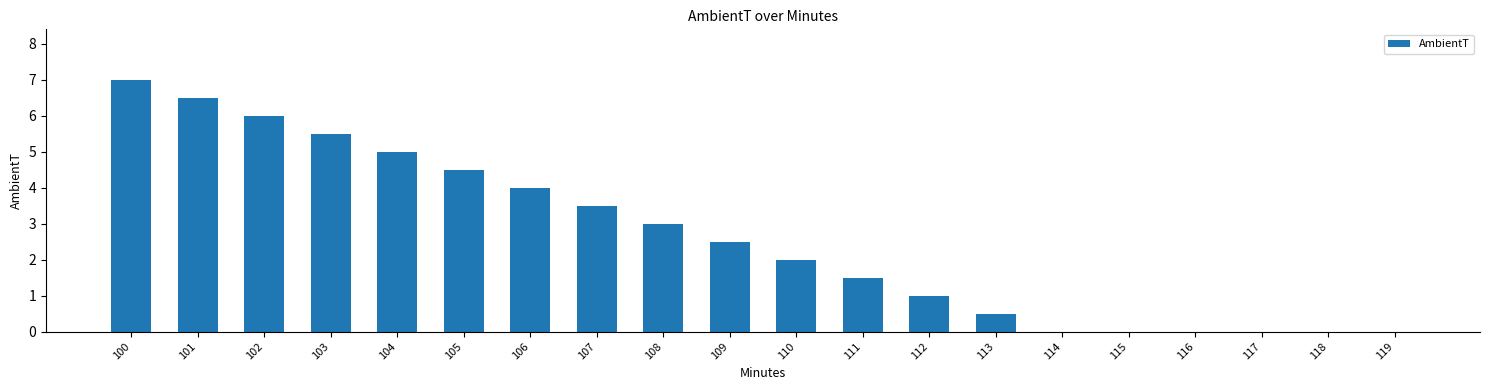

Reading left to right, transcribe all the data shown in this chart.

100=7.0	101=6.5	102=6.0	103=5.5	104=5.0	105=4.5	106=4.0	107=3.5	108=3.0	109=2.5	110=2.0	111=1.5	112=1.0	113=0.5	114=0.0	115=0.0	116=0.0	117=0.0	118=0.0	119=0.0